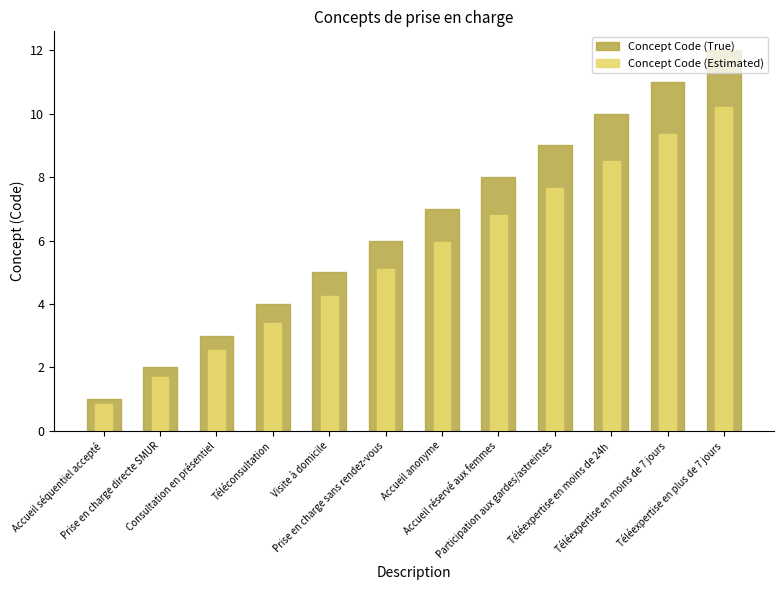

True or false: Concept Code (True) has a value of 13.1 at Accueil réservé aux femmes.

False